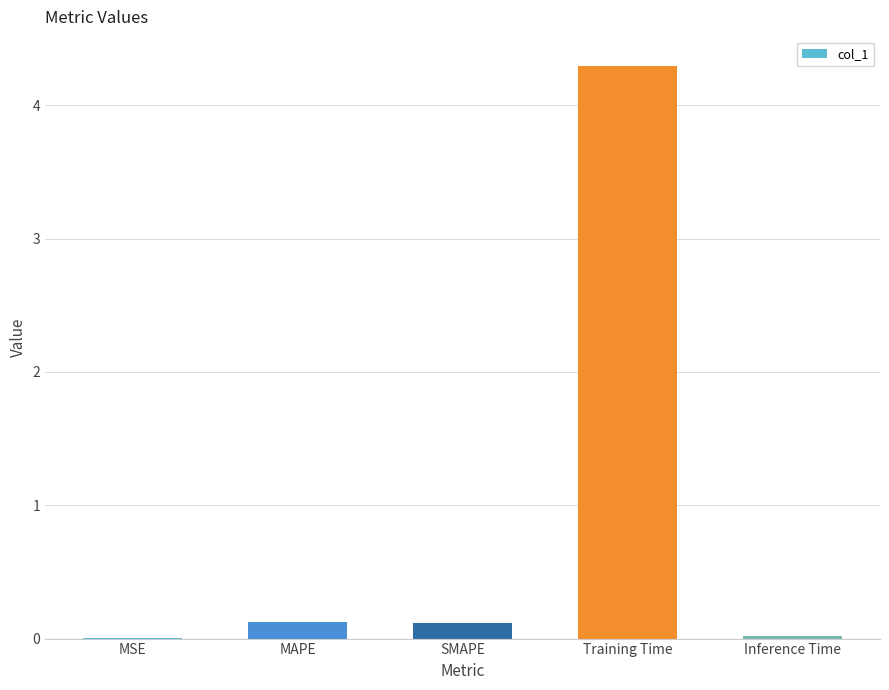

What is the change in value from SMAPE to Training Time?

+4.2